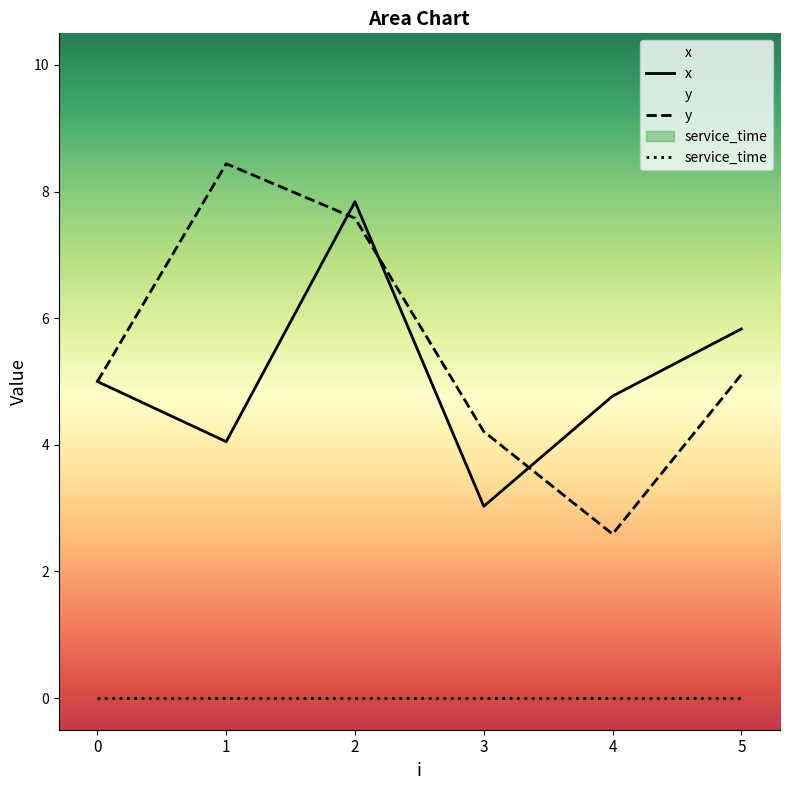

What is the sum of the y values at 1 and 4?

11.0